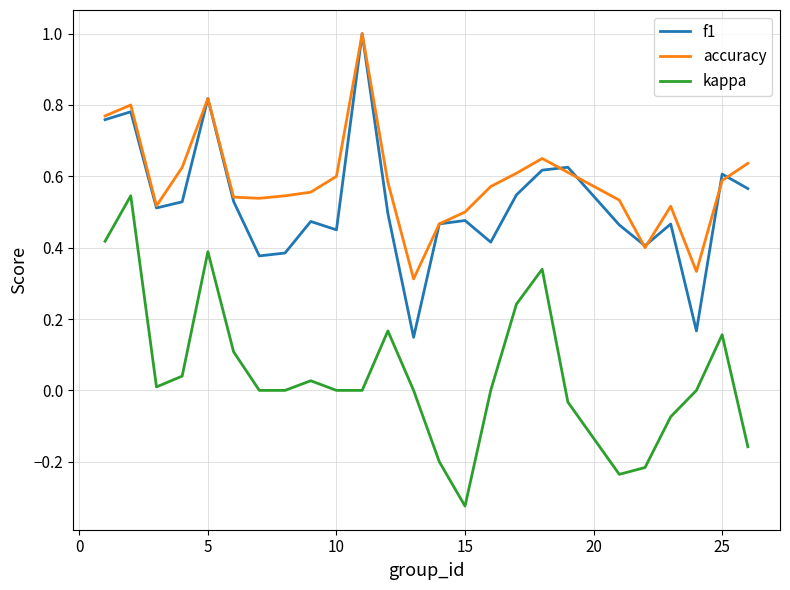

True or false: accuracy and kappa intersect in this chart.

False